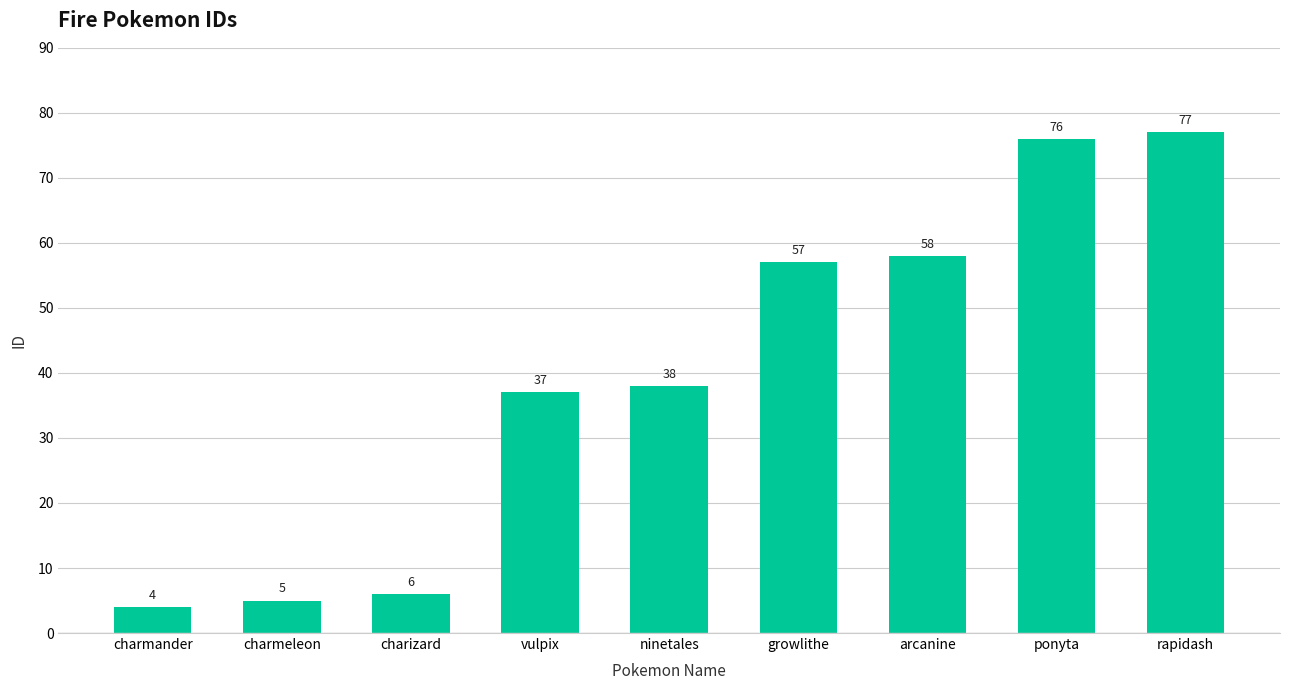

List the labels in order of value, largest first.

rapidash, ponyta, arcanine, growlithe, ninetales, vulpix, charizard, charmeleon, charmander